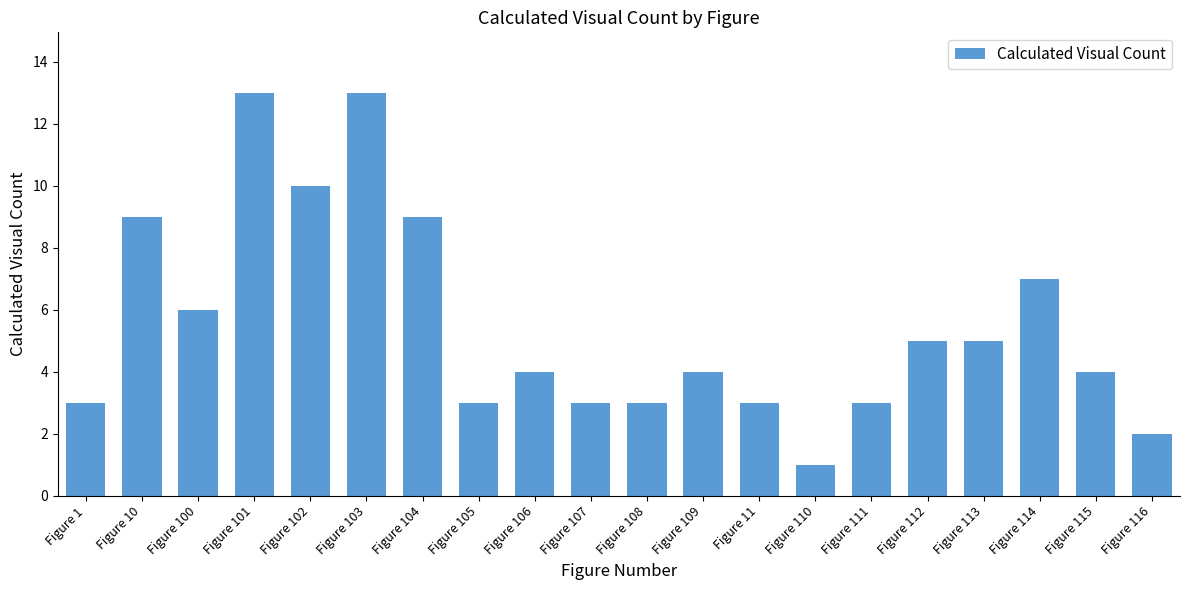

What is the label of the 20th bar from the right?

Figure 1